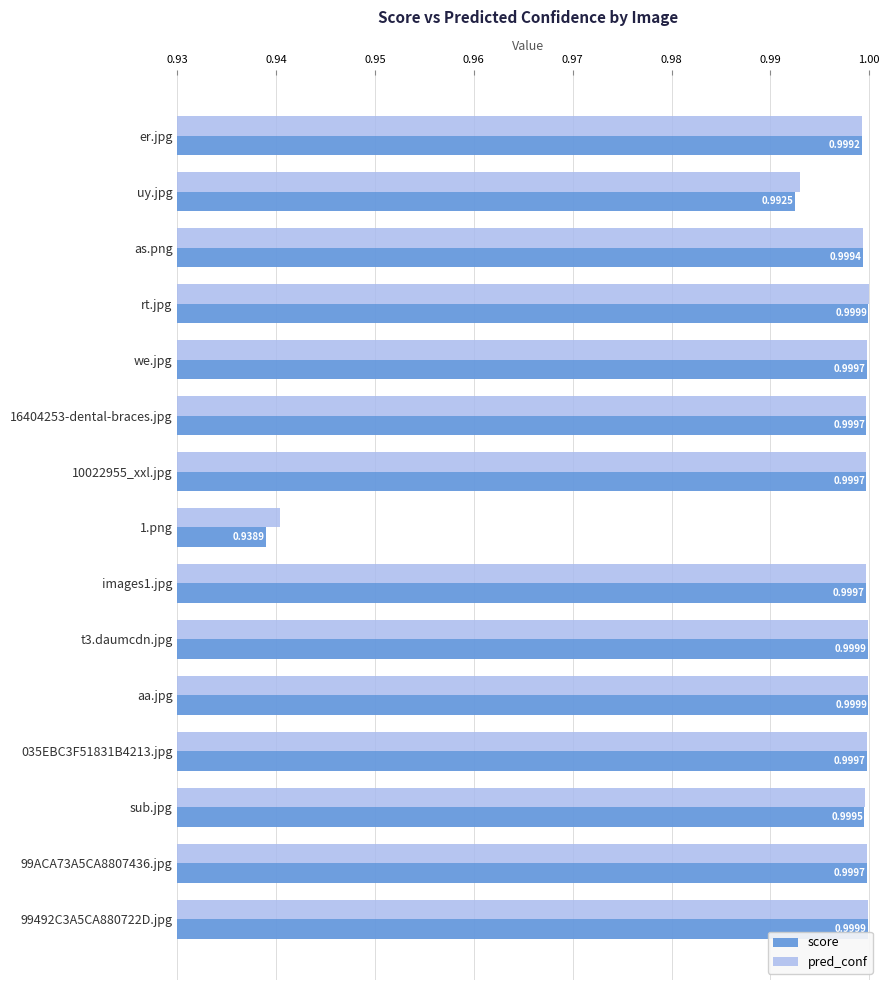

At which label does pred_conf reach its minimum?

1.png